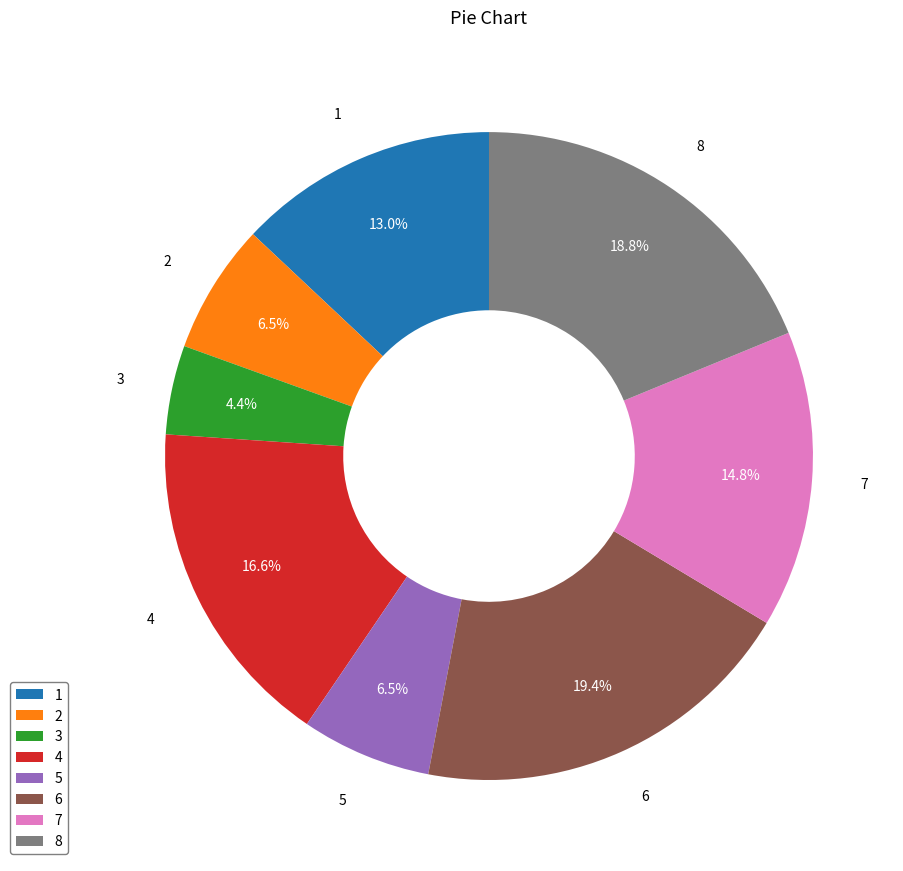

Does any single category account for the majority?

No